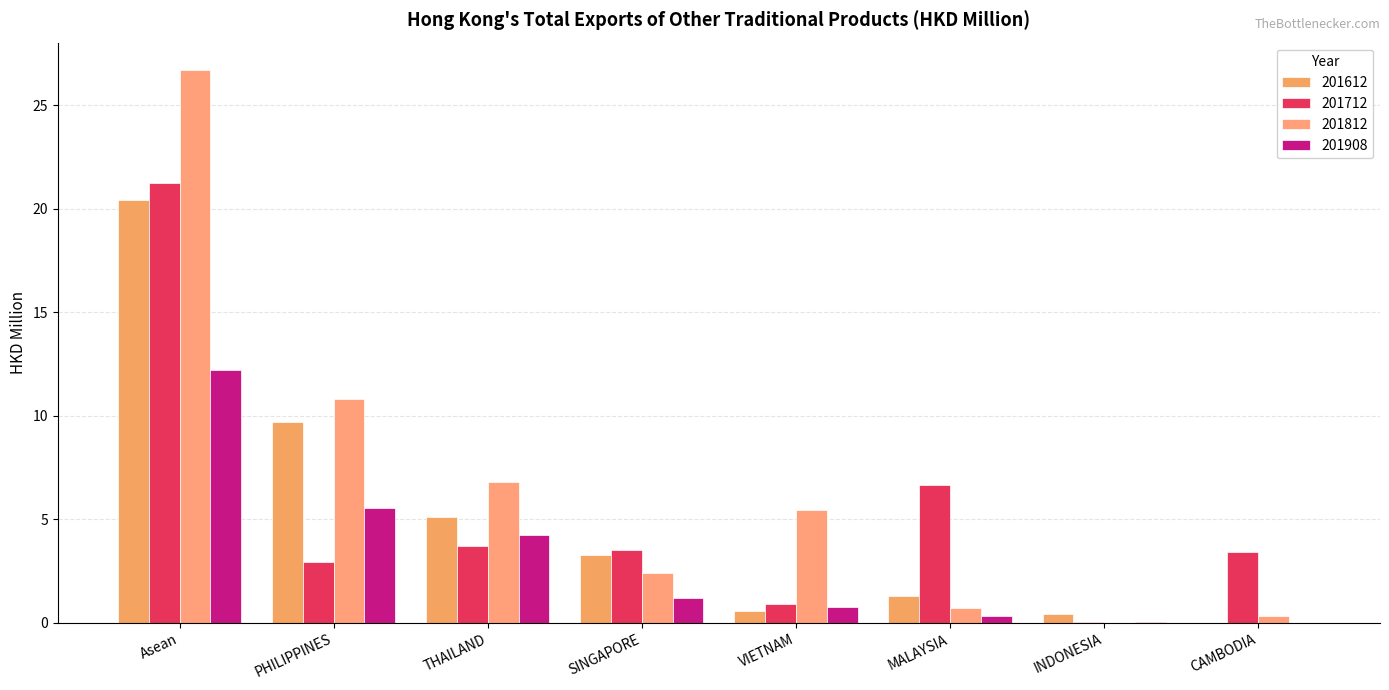

Does the chart contain stacked bars?

No